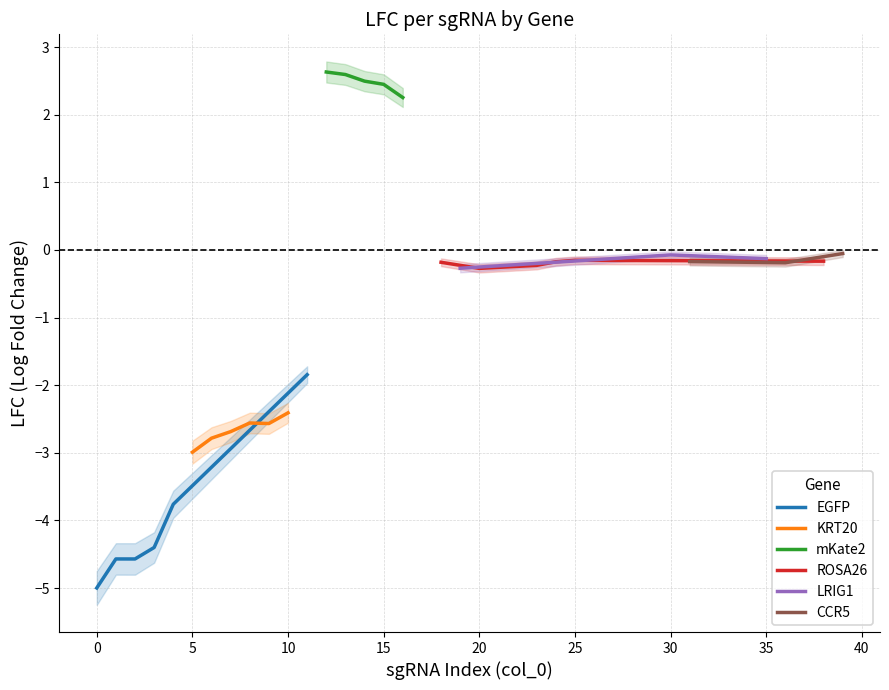

What is the highest value of the EGFP series?

-1.8